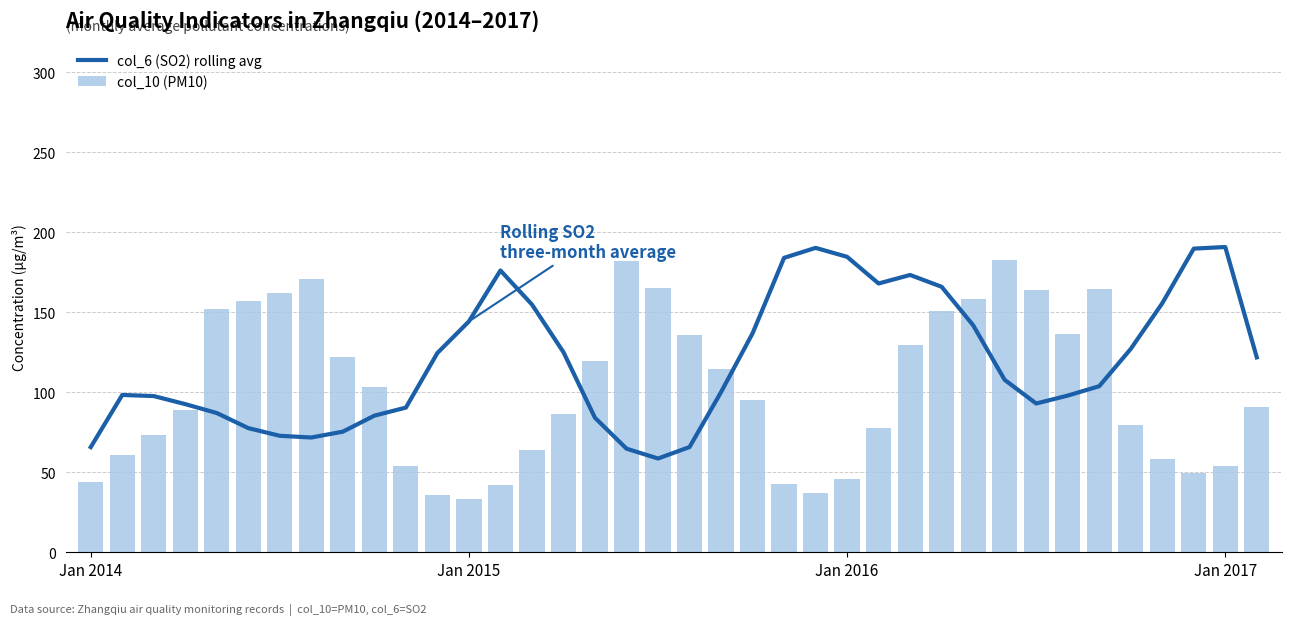

What is the difference between the col_10 (PM10) values at 10 and 15?

32.7